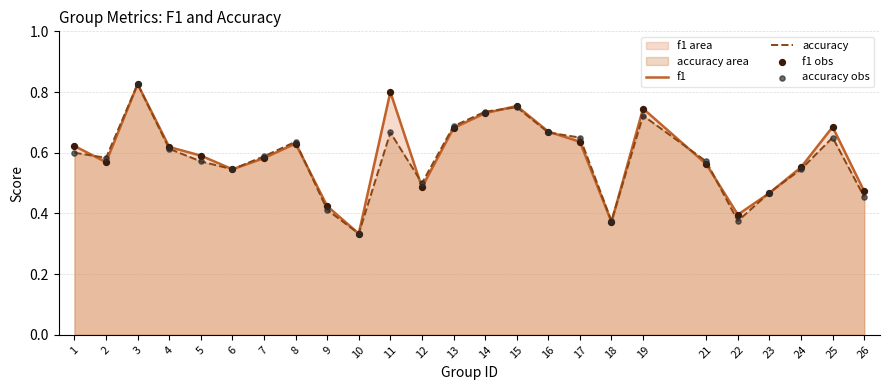

Which series reaches the maximum Y coordinate?

f1